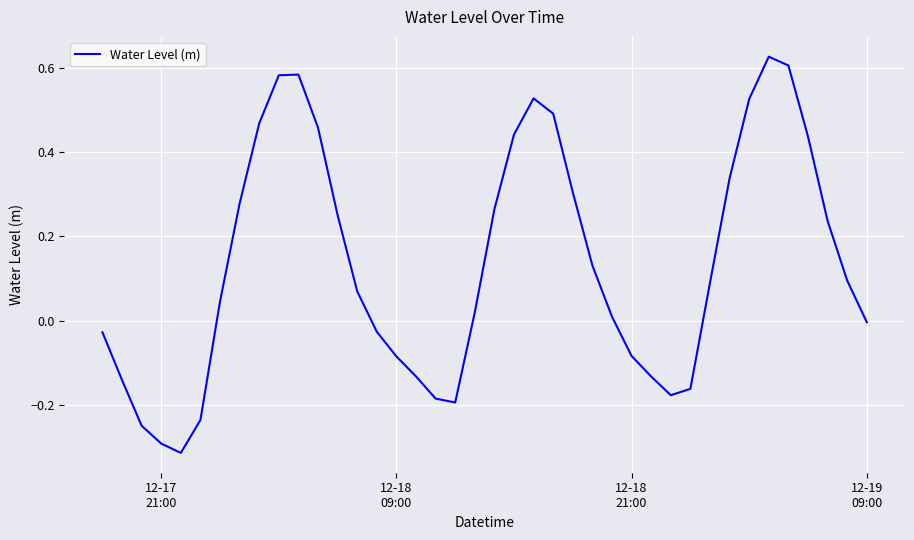

What is the difference between the maximum and minimum values?

0.9